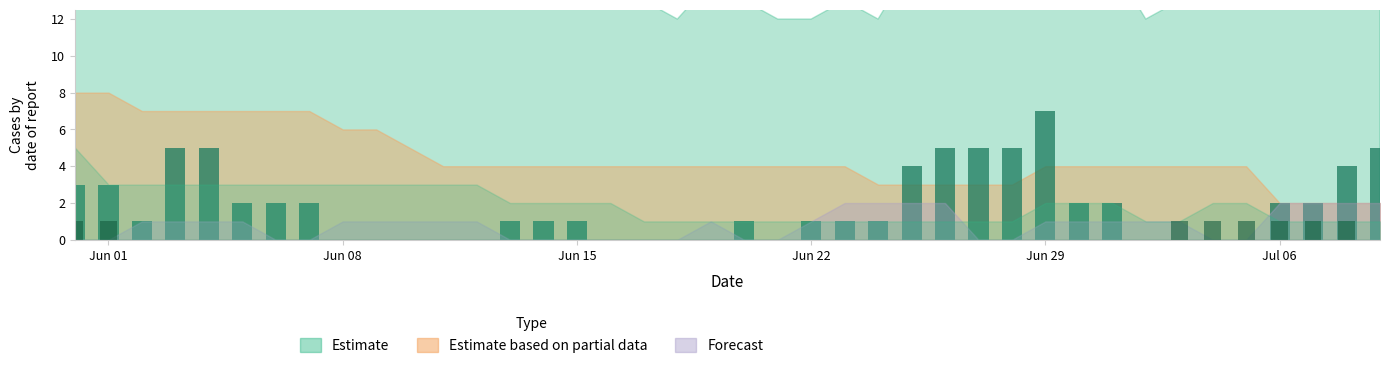

At how many categories does at least one series exceed 3?

9